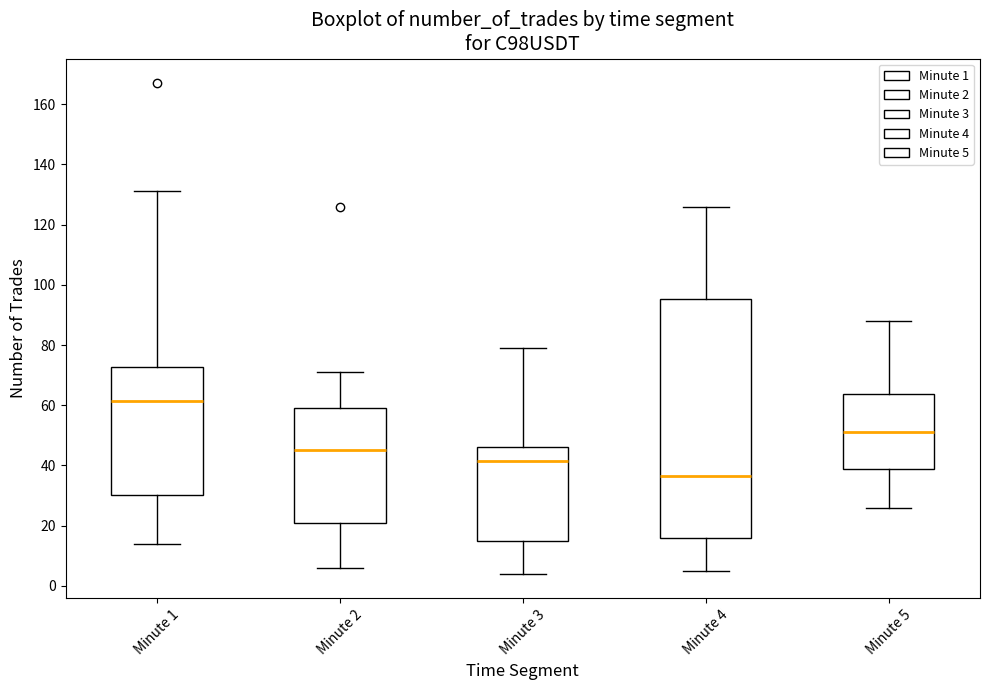

Which box's median line is the lowest?

Minute 4